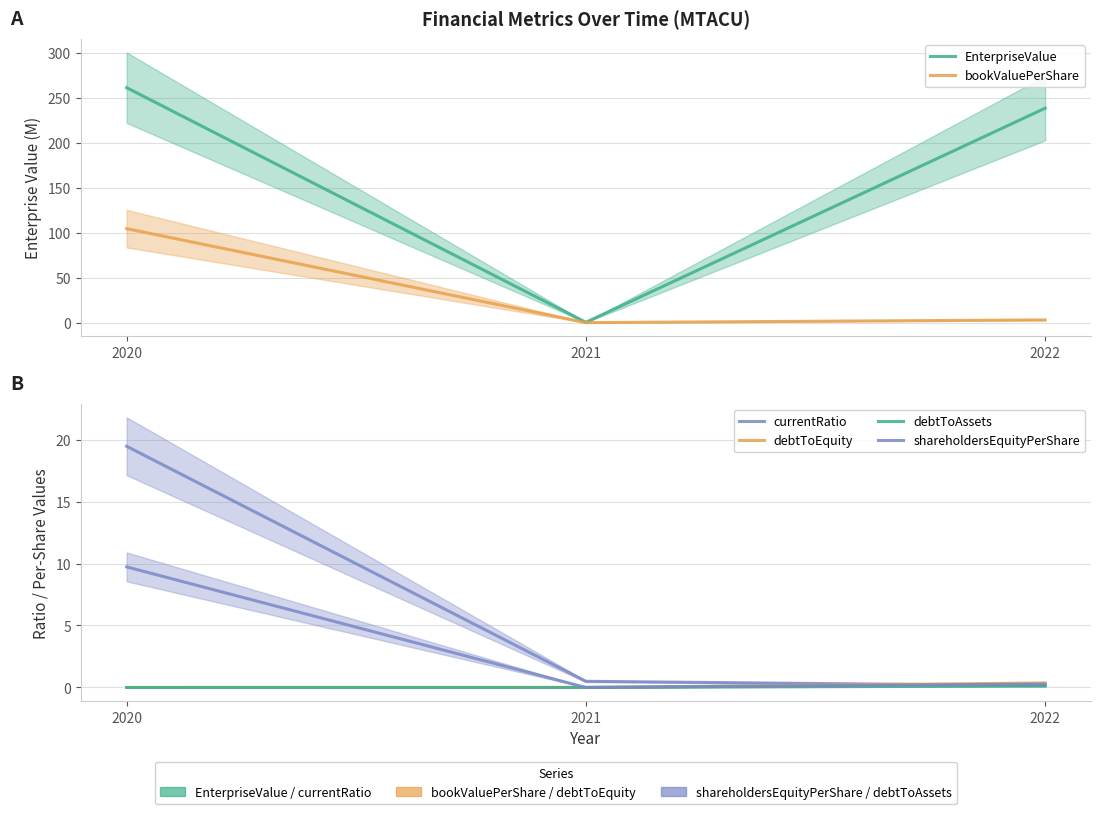

Between 2022 and 2020, which is larger?

2020